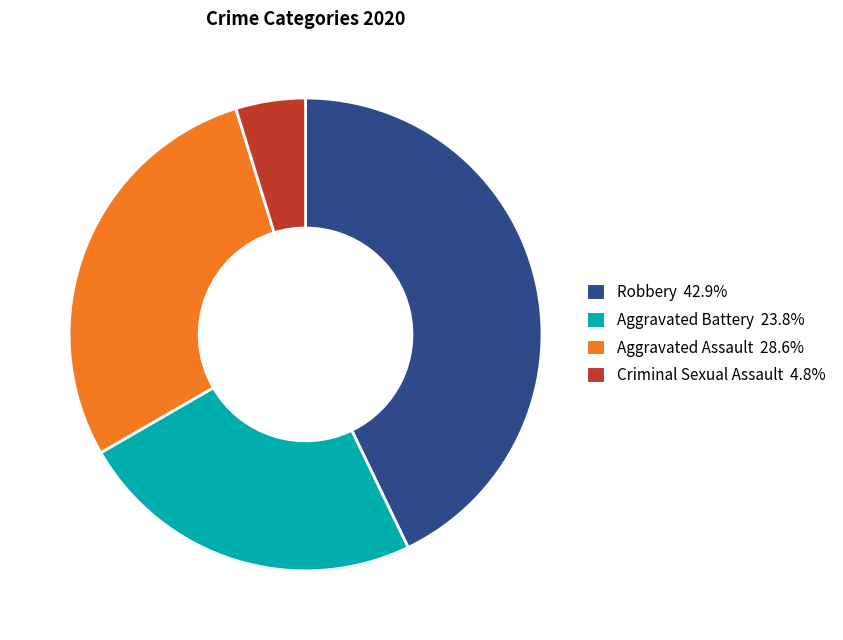

Is there any slice that represents more than half of the pie?

No